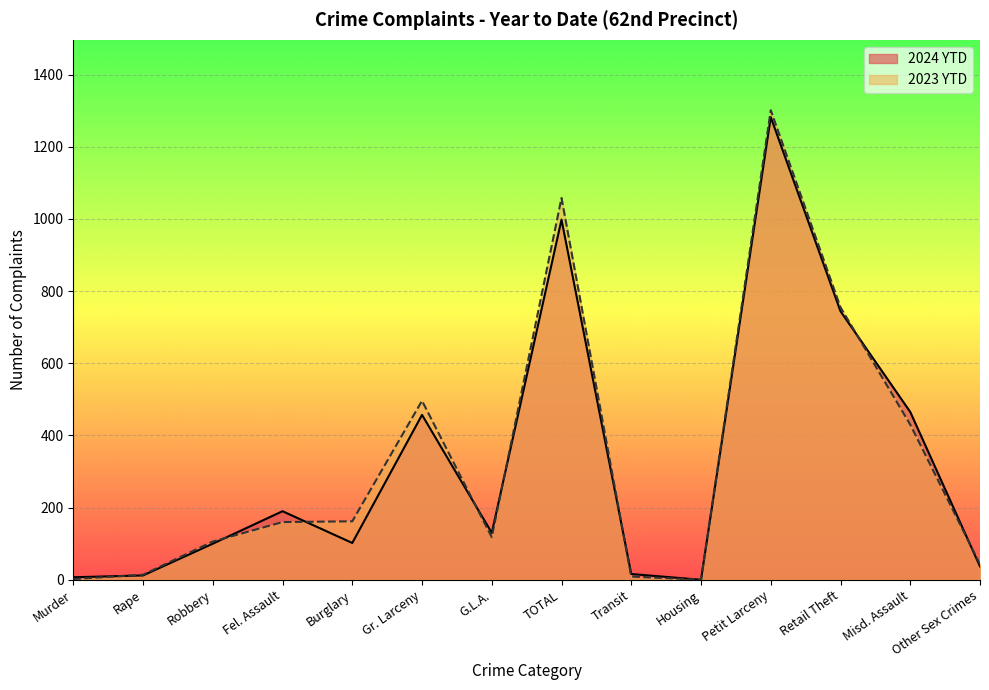

Which series has the largest total across all categories?

2023 YTD